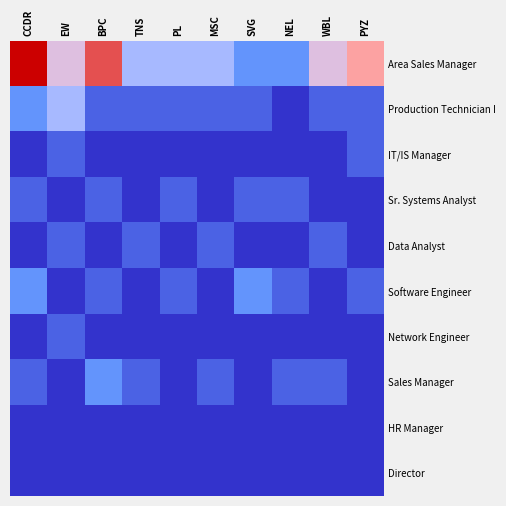

Reading left to right, list all the values displayed in this chart.

Area Sales Manager: CCDR=8	EW=5	BPC=7	TNS=4	PL=4	MSC=4	SVG=3	NEL=3	WBL=5	PYZ=6
Production Technician I: CCDR=3	EW=4	BPC=2	TNS=2	PL=2	MSC=2	SVG=2	NEL=1	WBL=2	PYZ=2
IT/IS Manager: CCDR=1	EW=2	BPC=1	TNS=1	PL=1	MSC=1	SVG=1	NEL=1	WBL=1	PYZ=2
Sr. Systems Analyst: CCDR=2	EW=1	BPC=2	TNS=1	PL=2	MSC=1	SVG=2	NEL=2	WBL=1	PYZ=1
Data Analyst: CCDR=1	EW=2	BPC=1	TNS=2	PL=1	MSC=2	SVG=1	NEL=1	WBL=2	PYZ=1
Software Engineer: CCDR=3	EW=1	BPC=2	TNS=1	PL=2	MSC=1	SVG=3	NEL=2	WBL=1	PYZ=2
Network Engineer: CCDR=1	EW=2	BPC=1	TNS=1	PL=1	MSC=1	SVG=1	NEL=1	WBL=1	PYZ=1
Sales Manager: CCDR=2	EW=1	BPC=3	TNS=2	PL=1	MSC=2	SVG=1	NEL=2	WBL=2	PYZ=1
HR Manager: CCDR=1	EW=1	BPC=1	TNS=1	PL=1	MSC=1	SVG=1	NEL=1	WBL=1	PYZ=1
Director: CCDR=1	EW=1	BPC=1	TNS=1	PL=1	MSC=1	SVG=1	NEL=1	WBL=1	PYZ=1